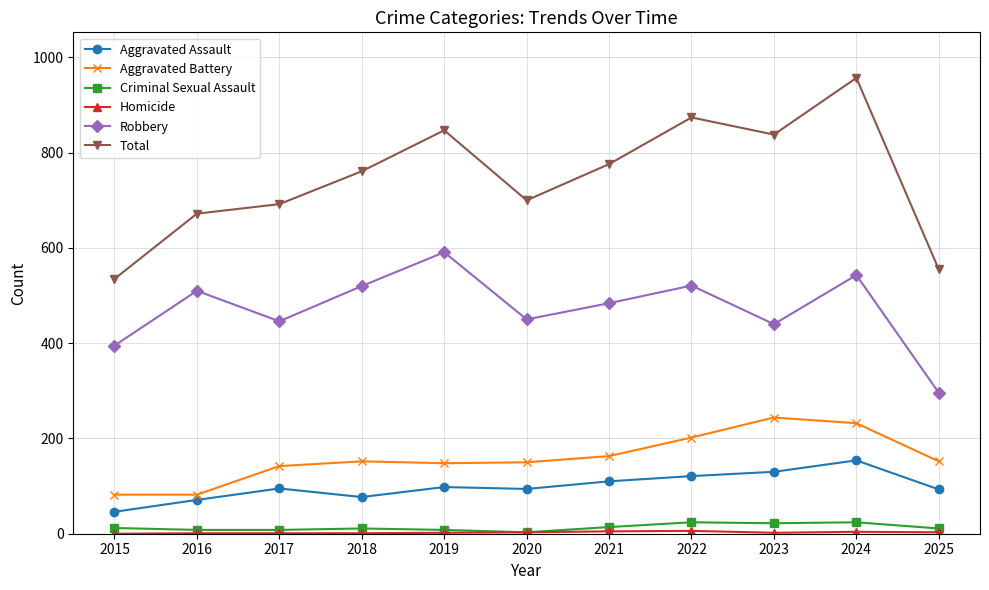

What is the value of the Total point at the 1st from the left?

535